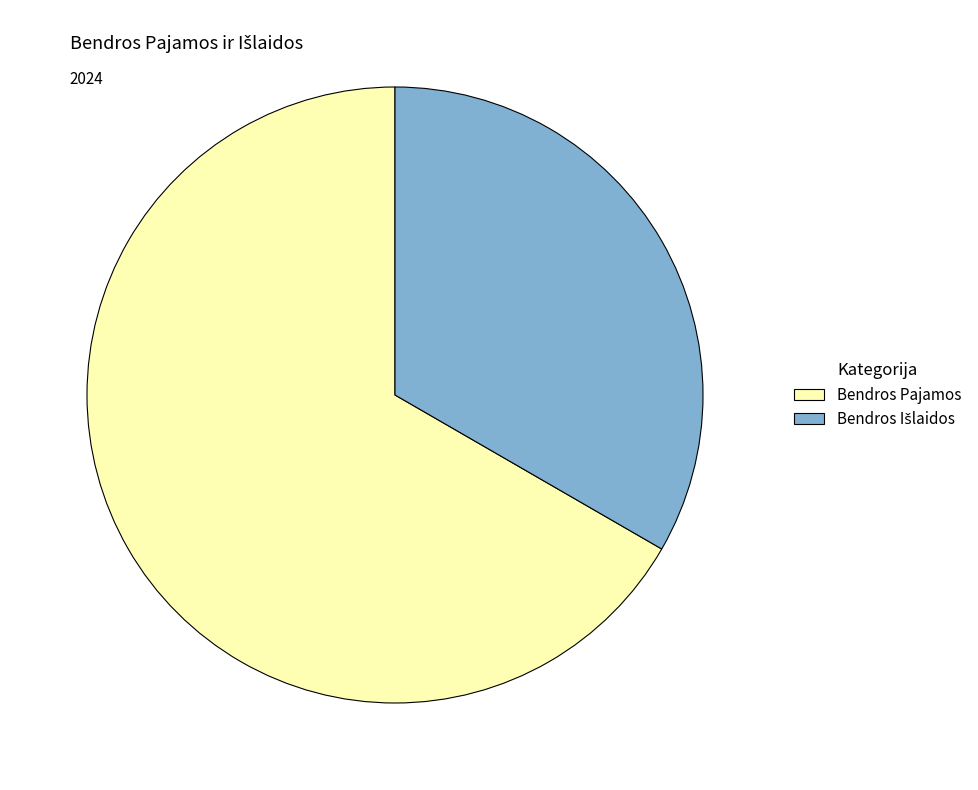

Which slice is the largest?

Bendros Pajamos